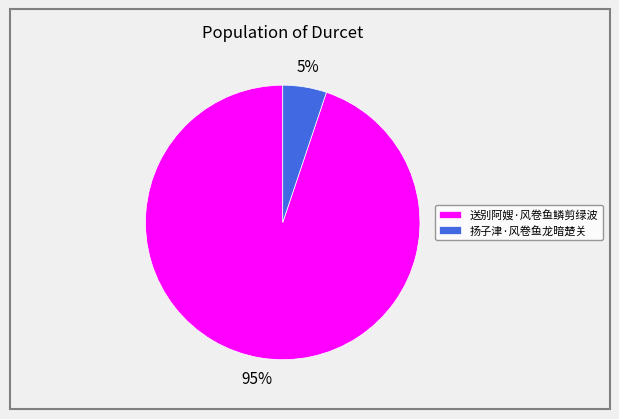

How many slices are in this pie chart?

2